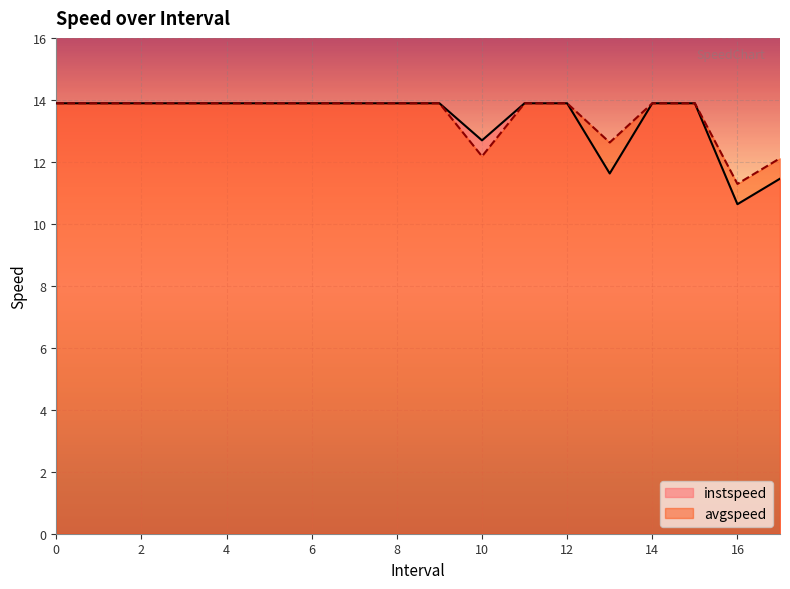

What is the label of the 5th point from the right?

13.0